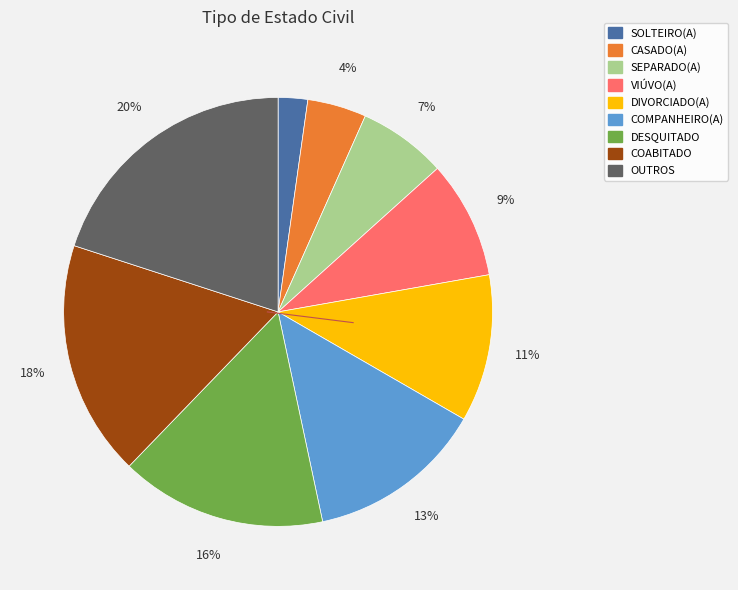

To the nearest percent, what portion does COMPANHEIRO(A) represent?

13%